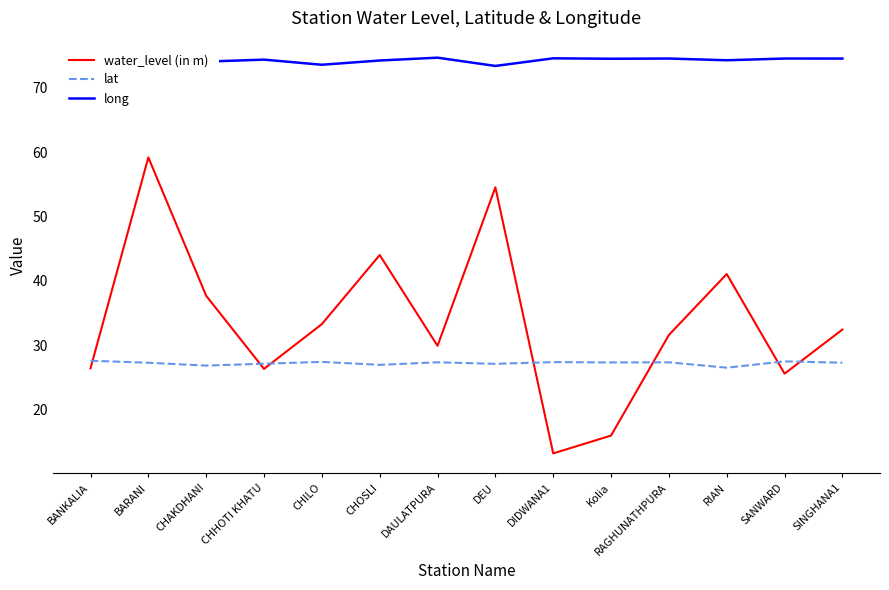

The lat series shows 8.2 at DEU. True or false?

False